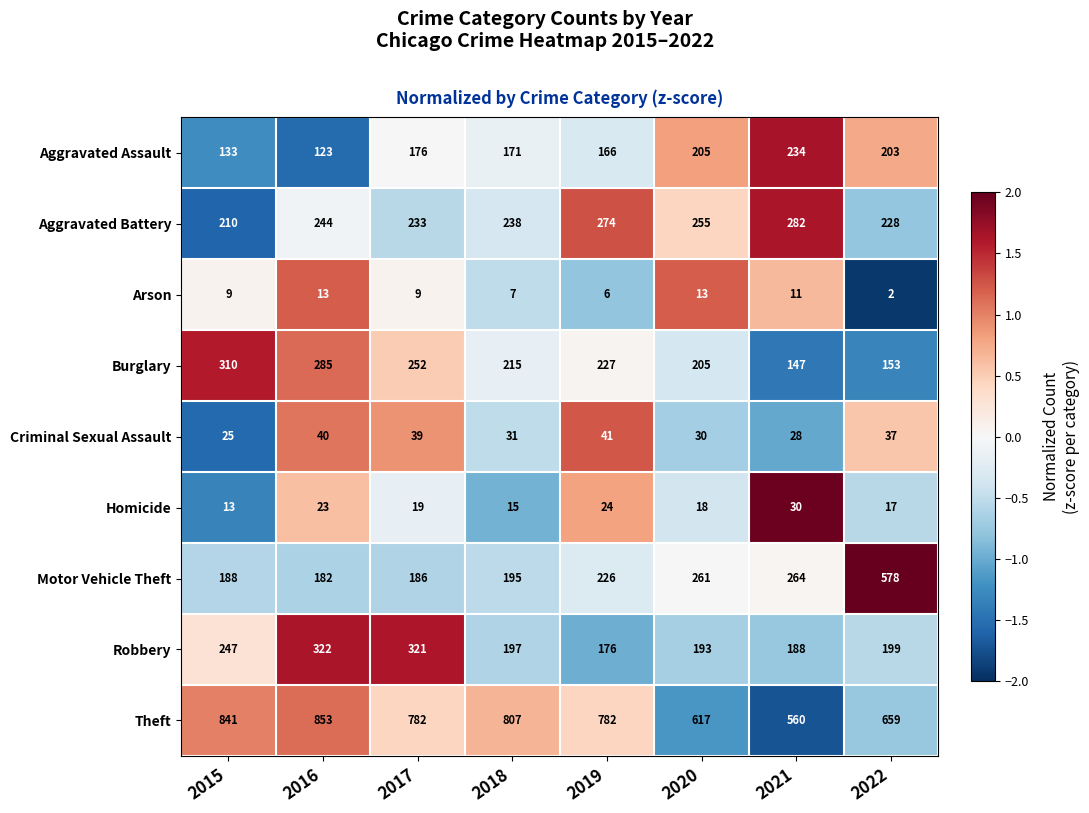

True or false: Motor Vehicle Theft has a value of 188 at 2015.

True